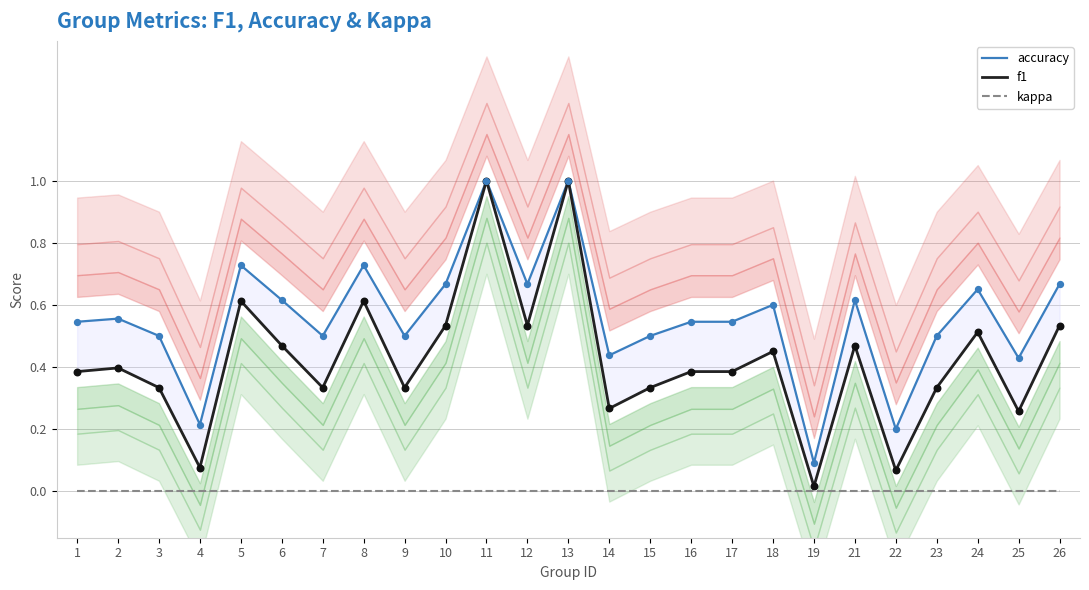

Which series reaches the maximum Y coordinate?

accuracy